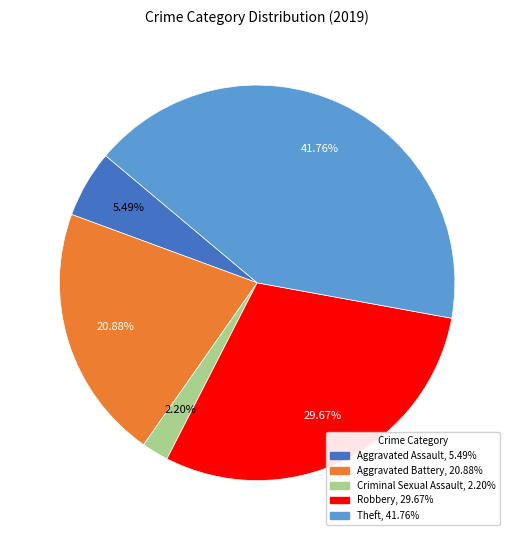

Combined, do Aggravated Assault and Aggravated Battery account for over 50%?

No